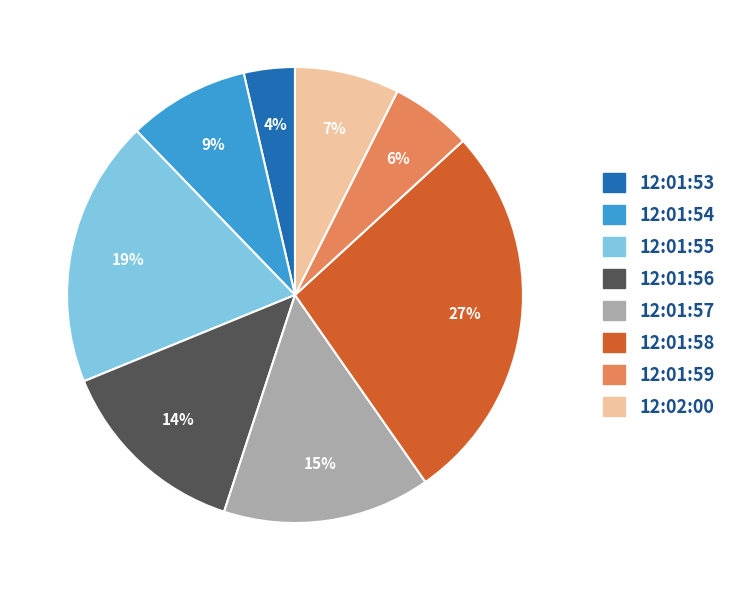

Is the sum of 12:01:58 and 12:01:56 greater than half?

No